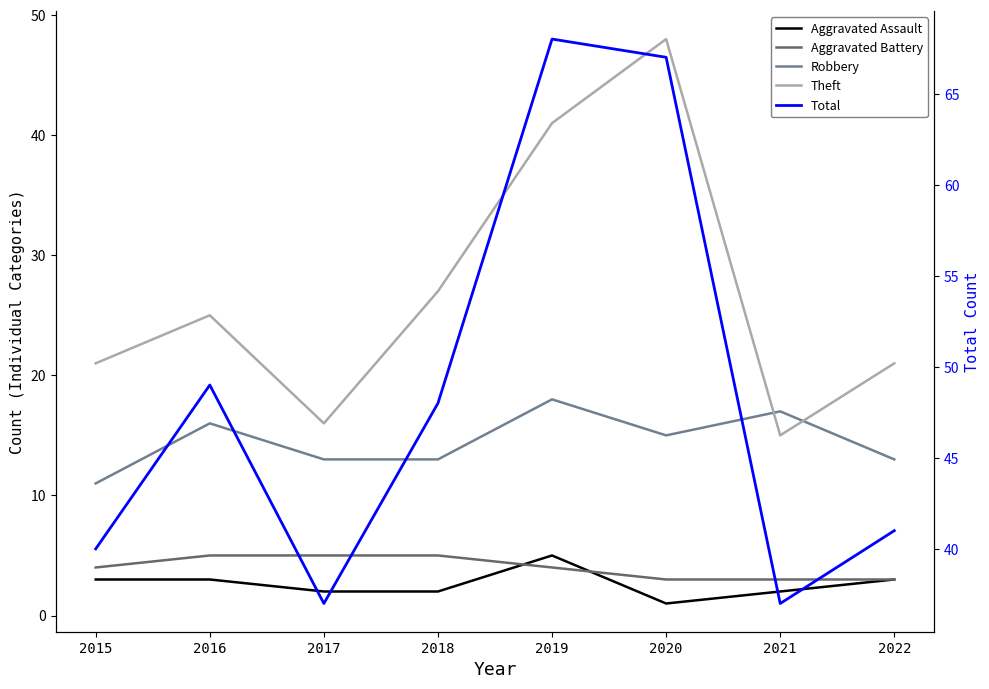

Reading left to right, extract all data points from this chart.

Aggravated Assault: 2015=3	2016=3	2017=2	2018=2	2019=5	2020=1	2021=2	2022=3
Aggravated Battery: 2015=4	2016=5	2017=5	2018=5	2019=4	2020=3	2021=3	2022=3
Robbery: 2015=11	2016=16	2017=13	2018=13	2019=18	2020=15	2021=17	2022=13
Theft: 2015=21	2016=25	2017=16	2018=27	2019=41	2020=48	2021=15	2022=21
Total: 2015=40	2016=49	2017=37	2018=48	2019=68	2020=67	2021=37	2022=41